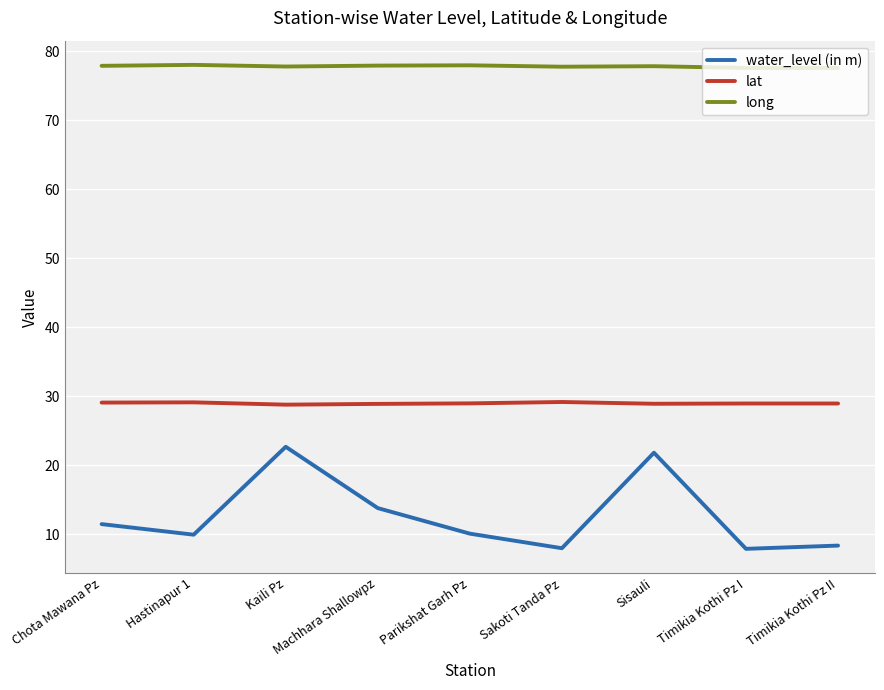

True or false: water_level (in m) has a value of 31.6 at Sisauli.

False